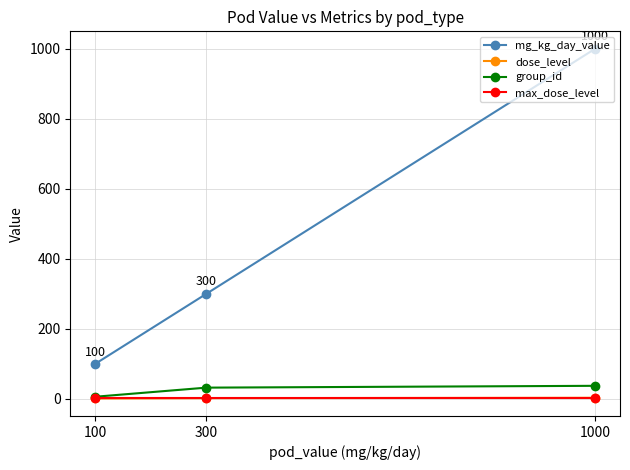

What is the spread (max minus min) of values at 300?

298.0